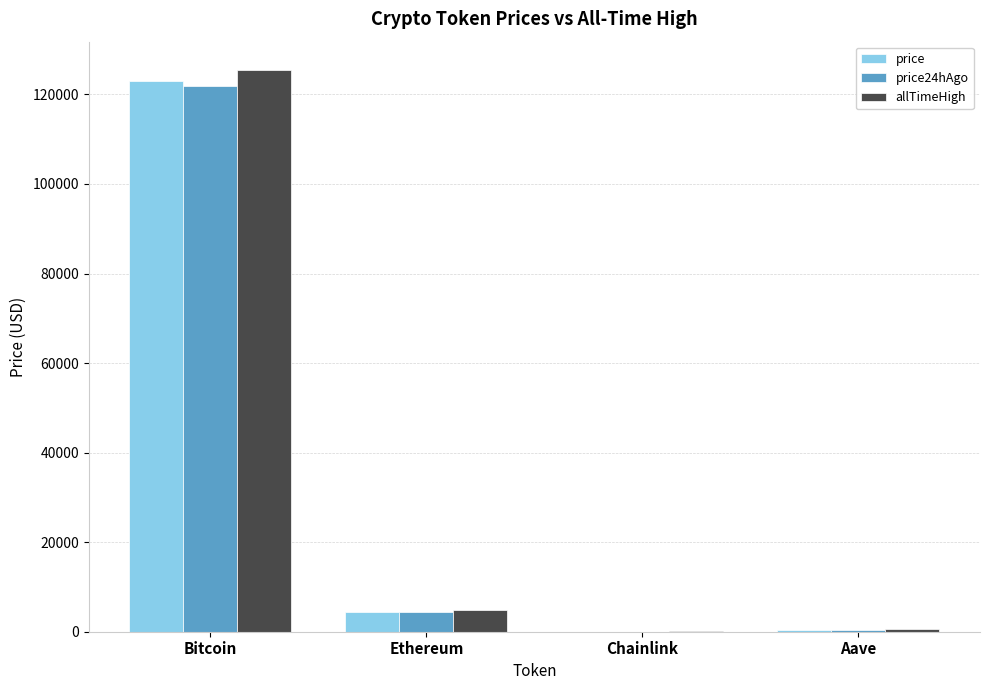

What is the sum of the price values at Aave and Ethereum?

4797.9